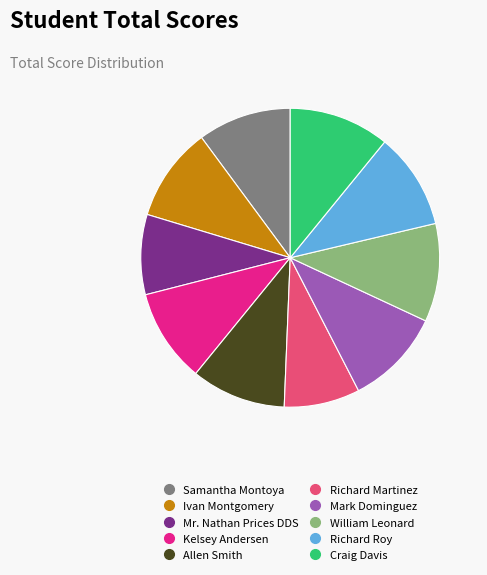

How many segments does this pie chart have?

10